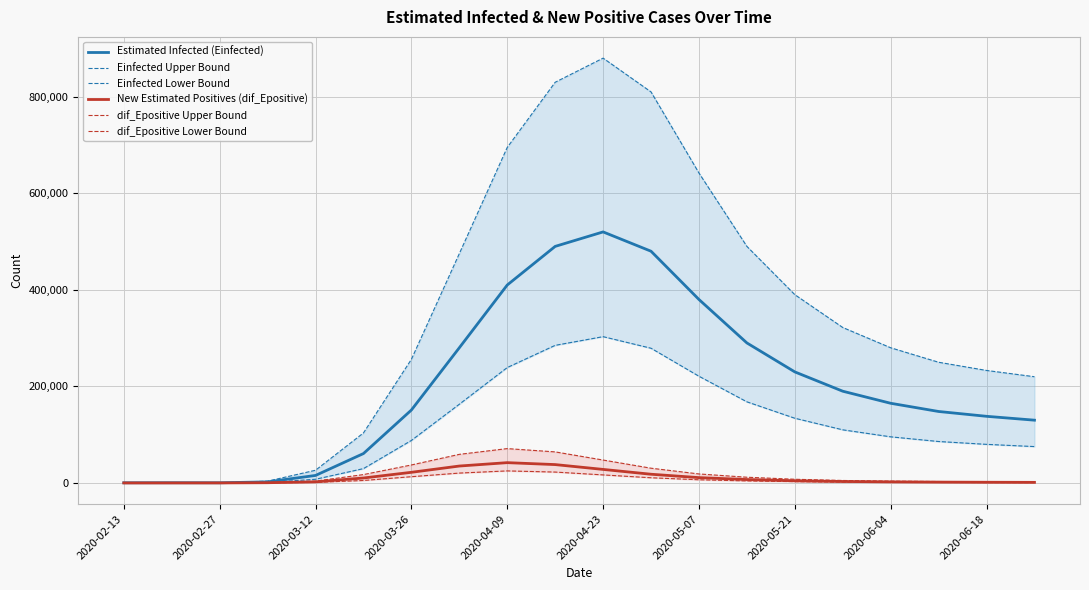

True or false: Estimated Infected (Einfected) and Einfected Lower Bound intersect in this chart.

False